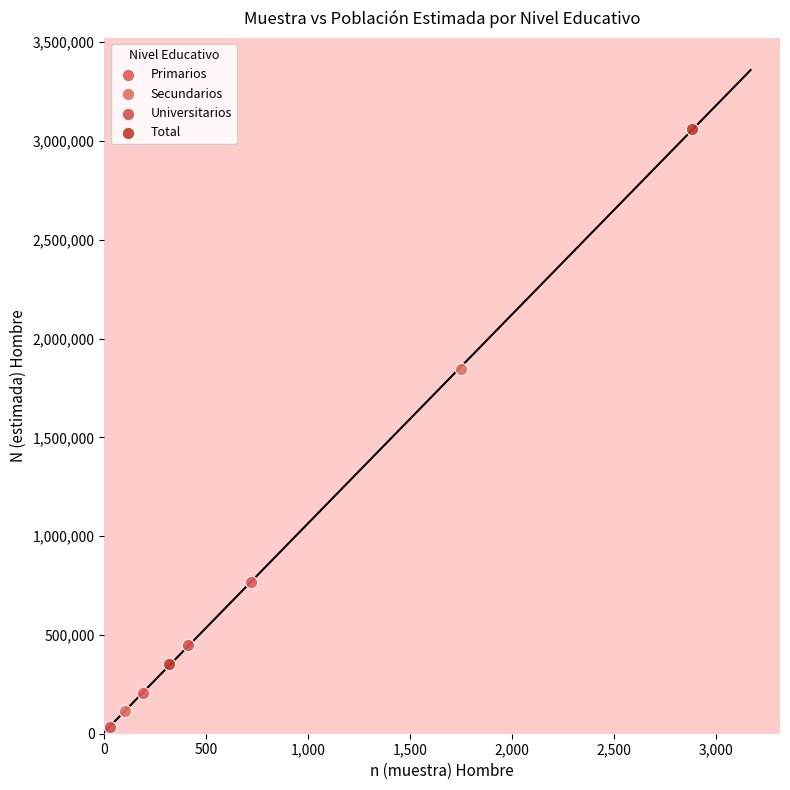

What are all the series names shown in the legend?

Primarios, Secundarios, Universitarios, Total